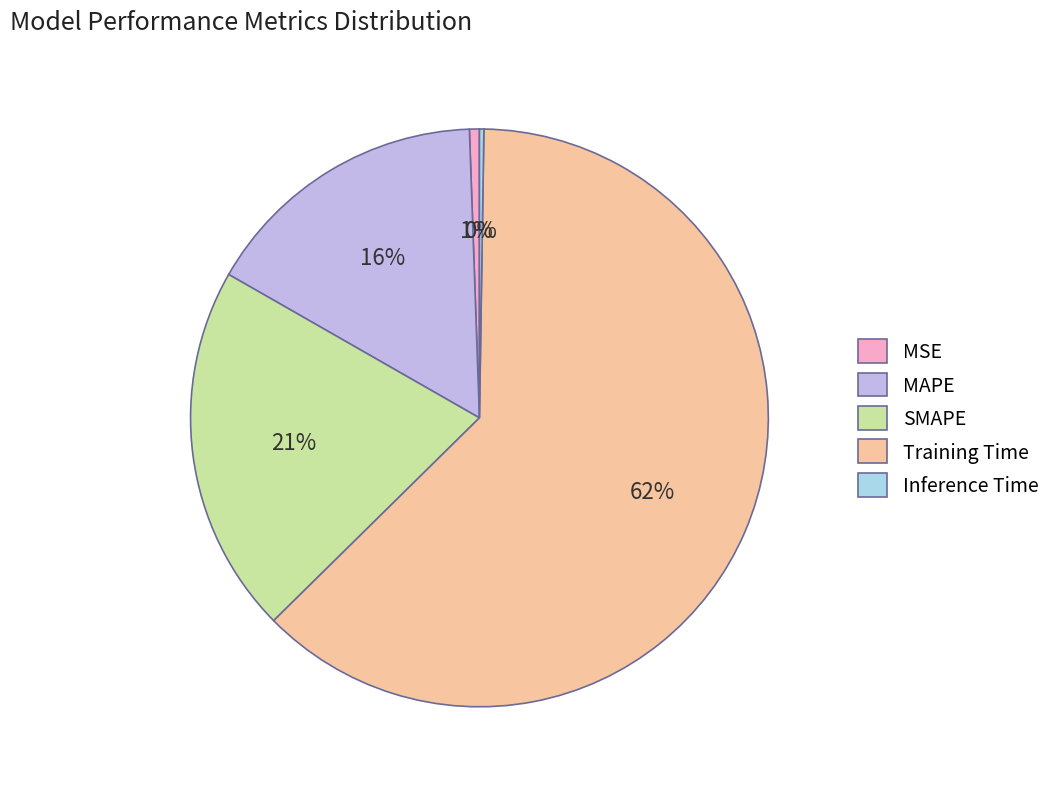

Is there any slice that represents more than half of the pie?

Yes